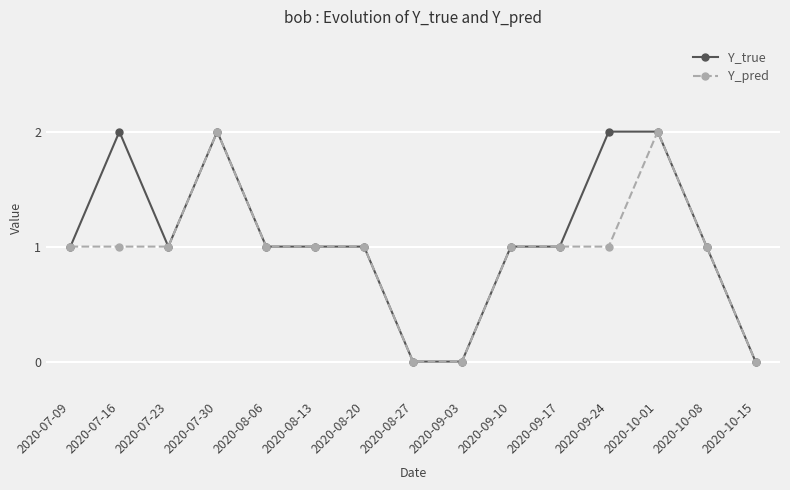

What is the maximum value for Y_pred?

2